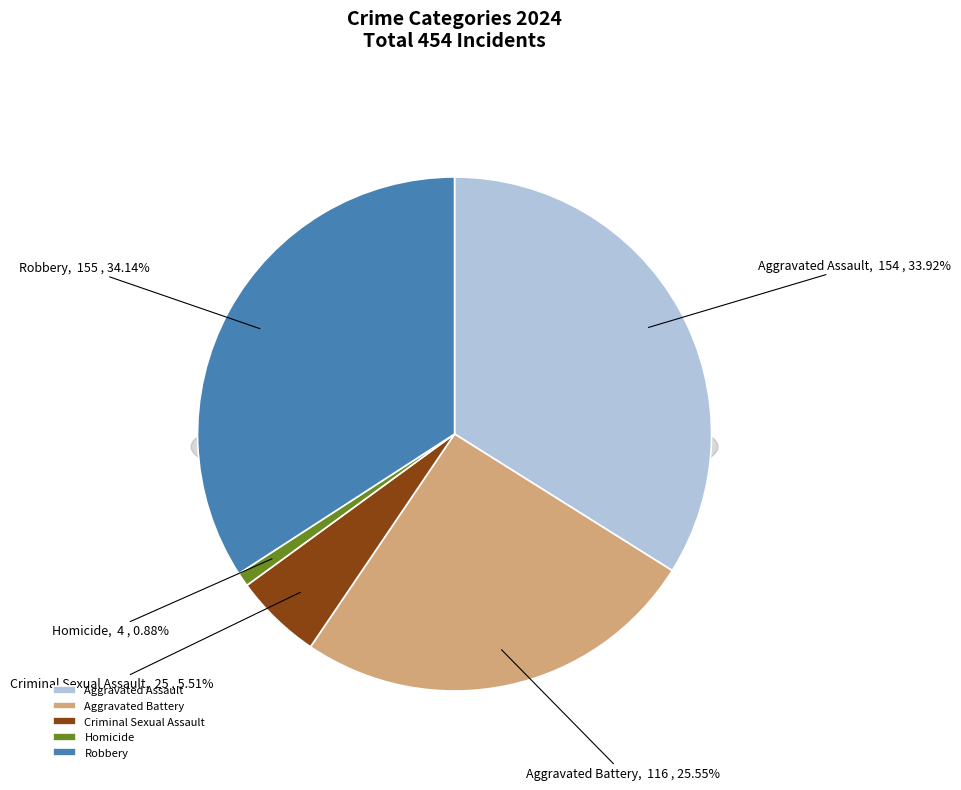

To the nearest percent, what is the average slice percentage?

20%